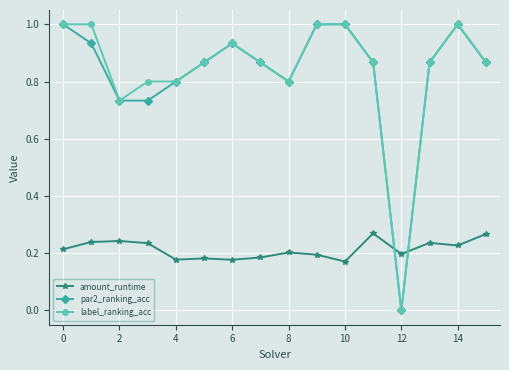

What is the maximum value shown in the chart?

1.0